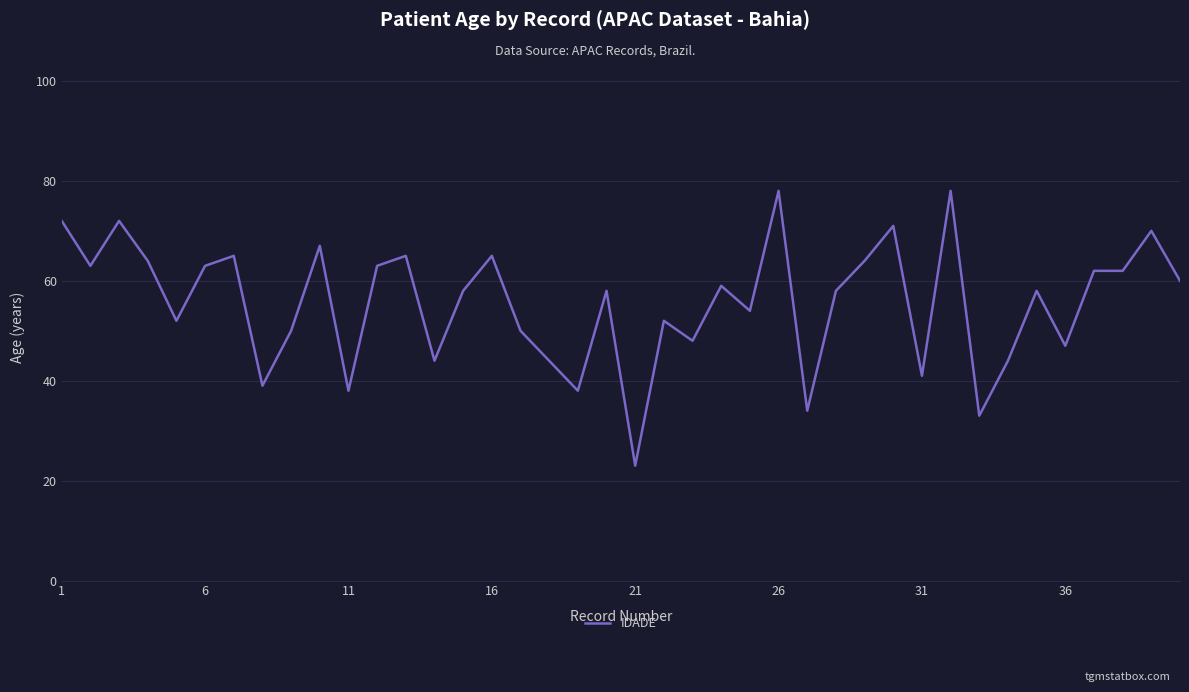

What is the difference between the maximum and minimum values?

55